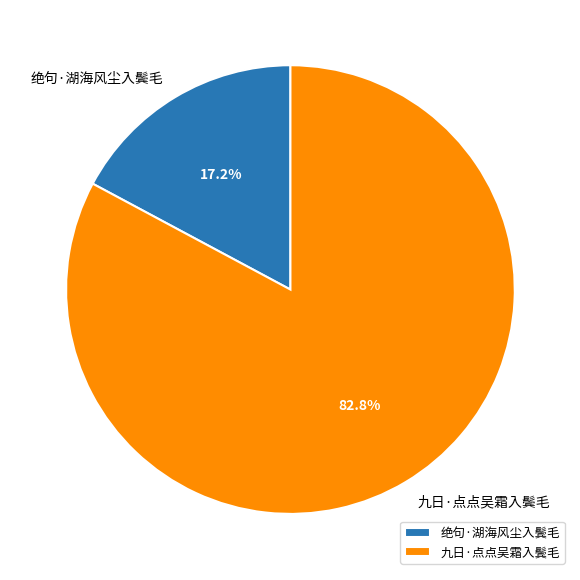

The 九日·点点吴霜入鬓毛 slice represents 96% of the pie. True or false?

False